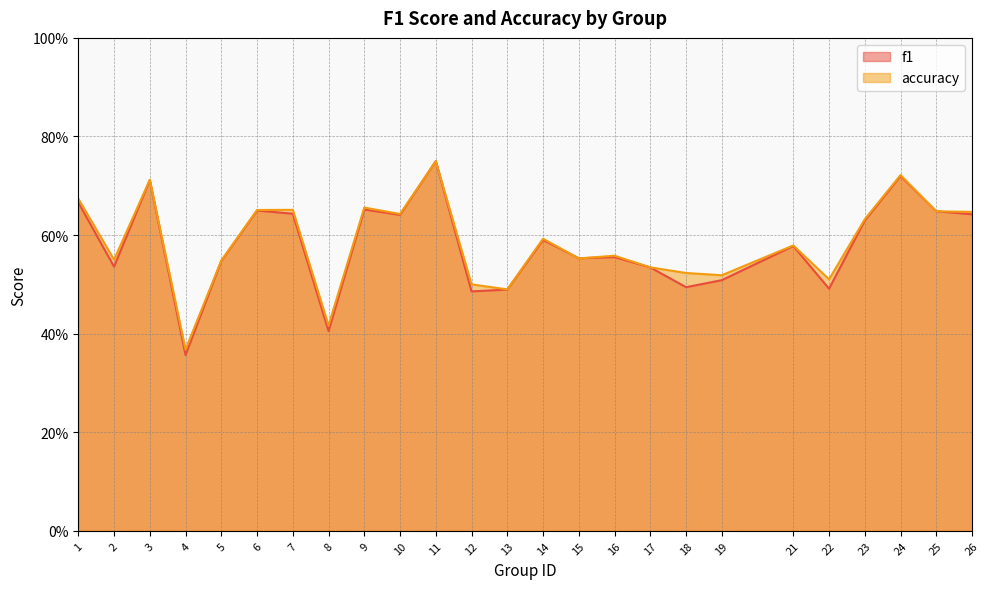

Which series ends up on top after the final intersection of f1 and accuracy?

accuracy